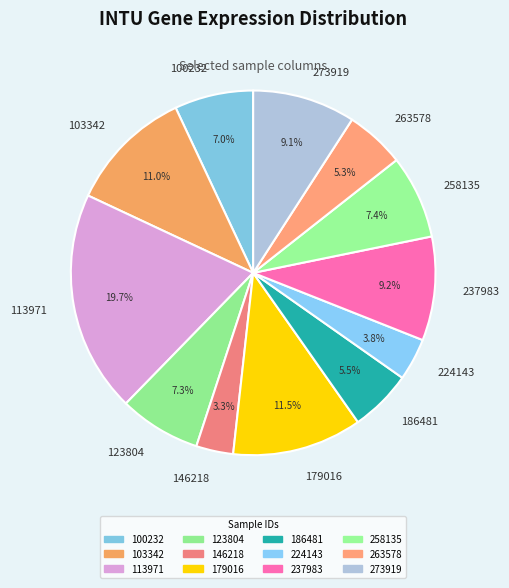

Which category has the biggest portion of the pie?

113971